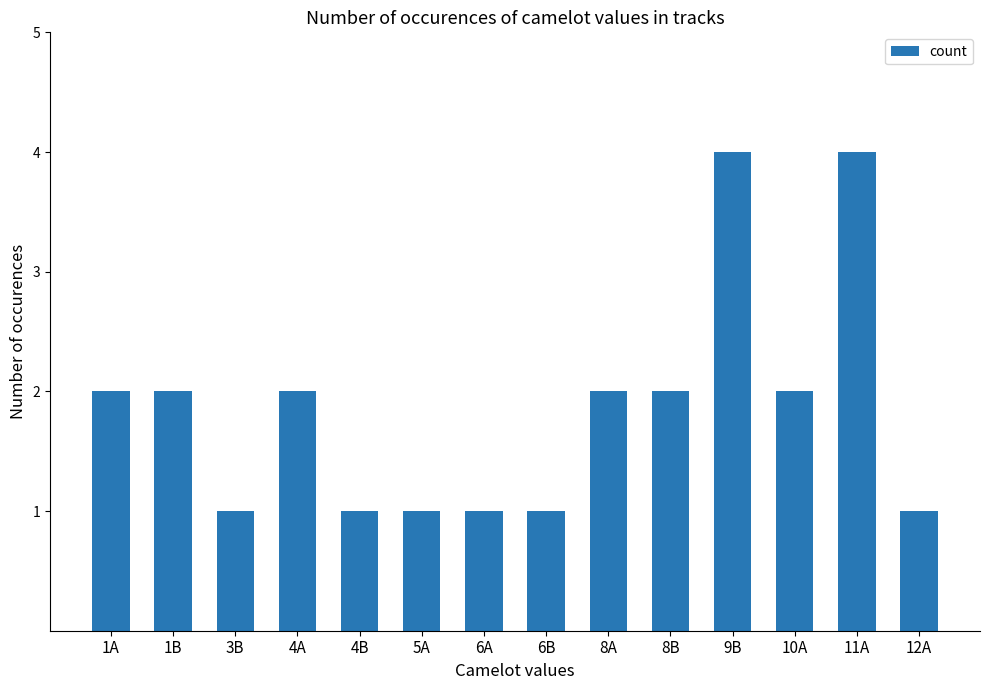

The value at 5A is 0. True or false?

False